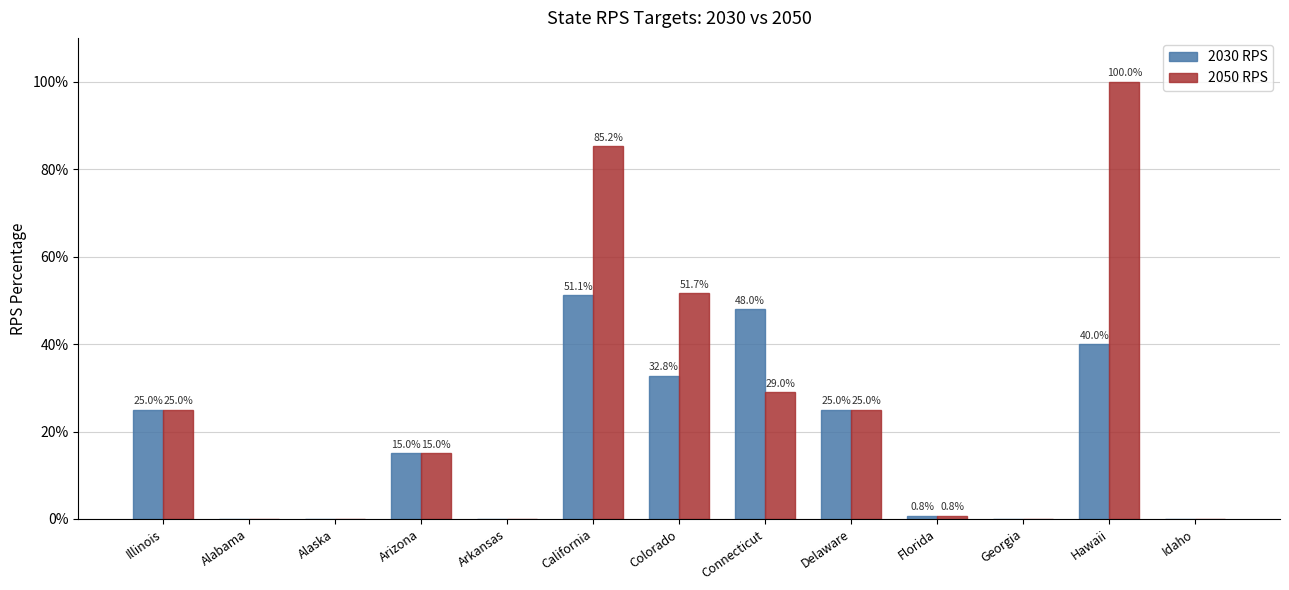

What are all the series names shown in the legend?

2030 RPS, 2050 RPS